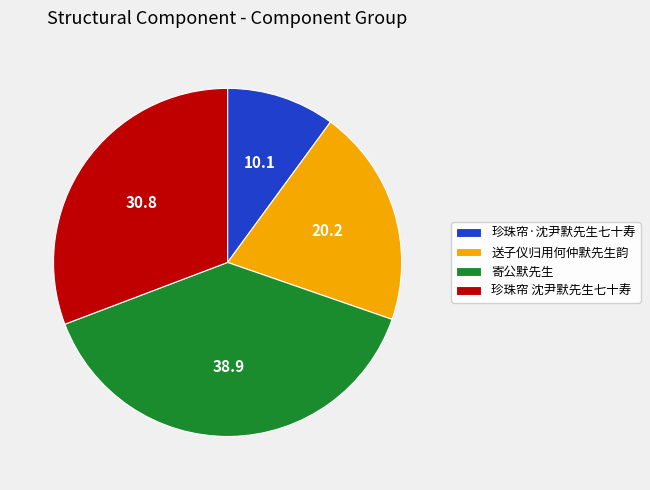

Does any single category account for the majority?

No